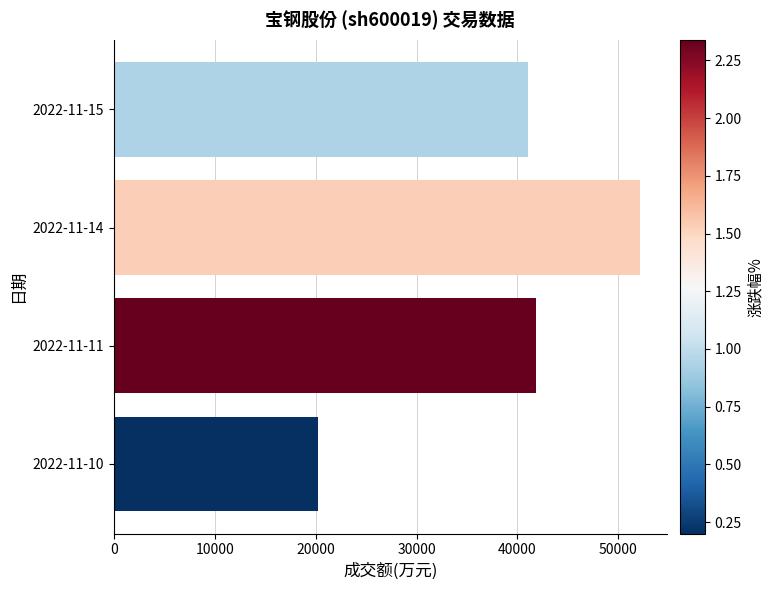

Reading top to bottom, extract all data points from this chart.

2022-11-15=41077	2022-11-14=52183	2022-11-11=41832	2022-11-10=20267